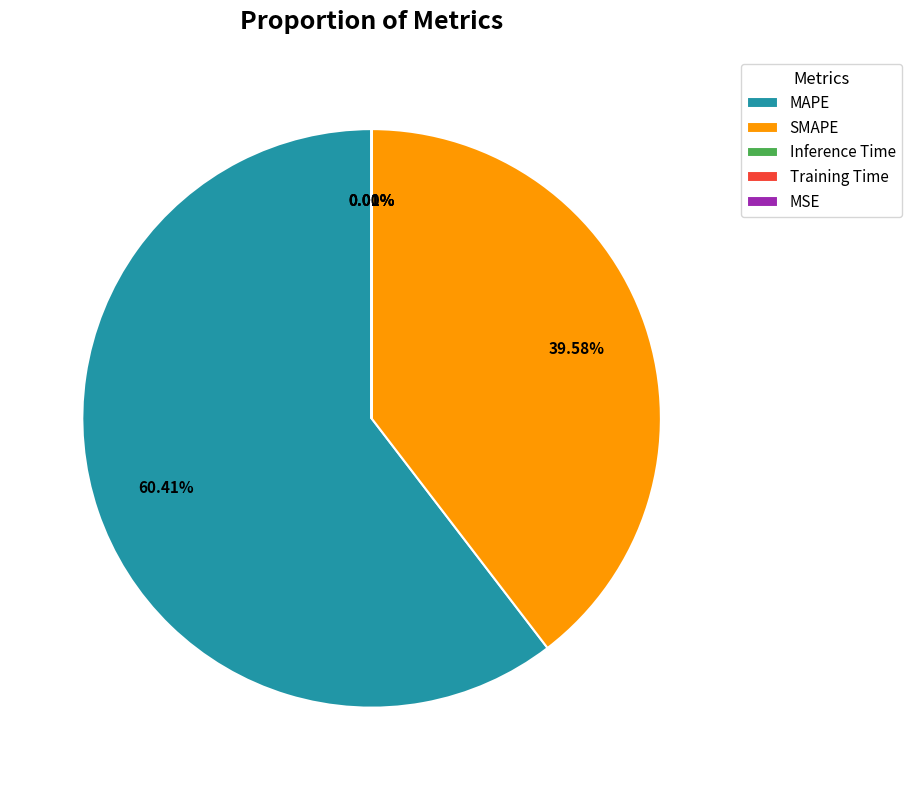

To the nearest percent, what is the difference between the largest and smallest slice percentages?

60%